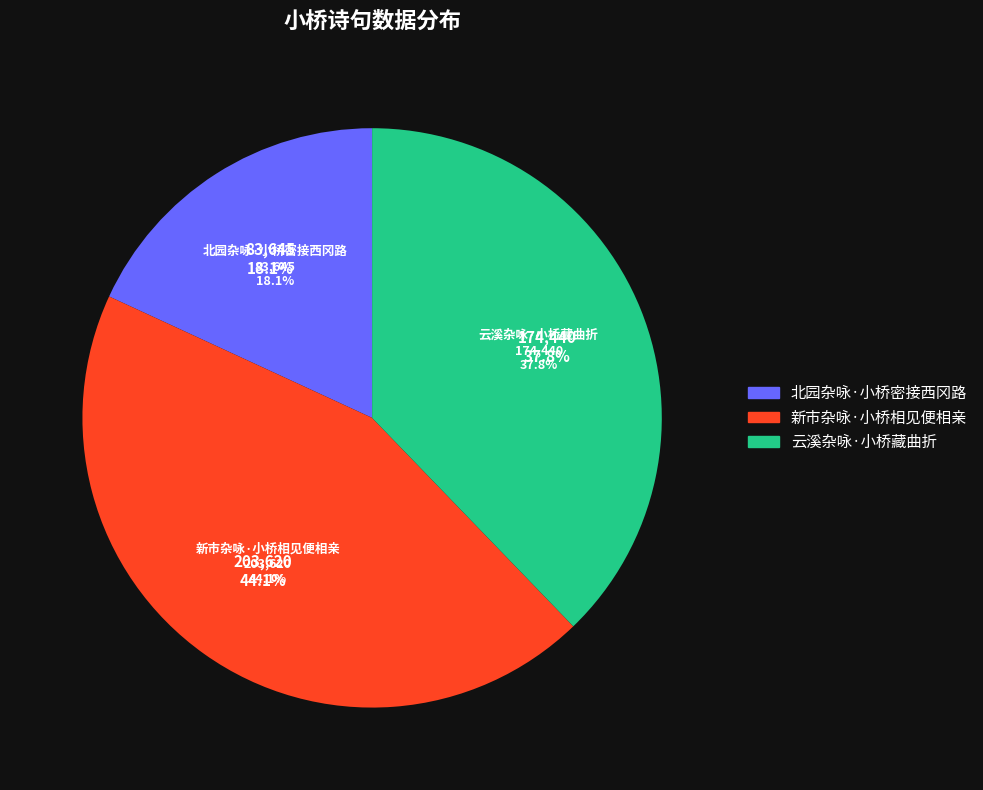

To the nearest percent, what is the difference between the largest and smallest slice percentages?

26%